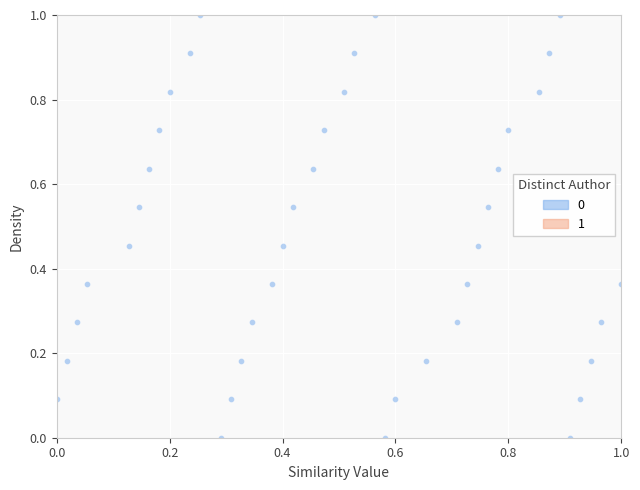

What is the range of X values (max minus min)?

1.0